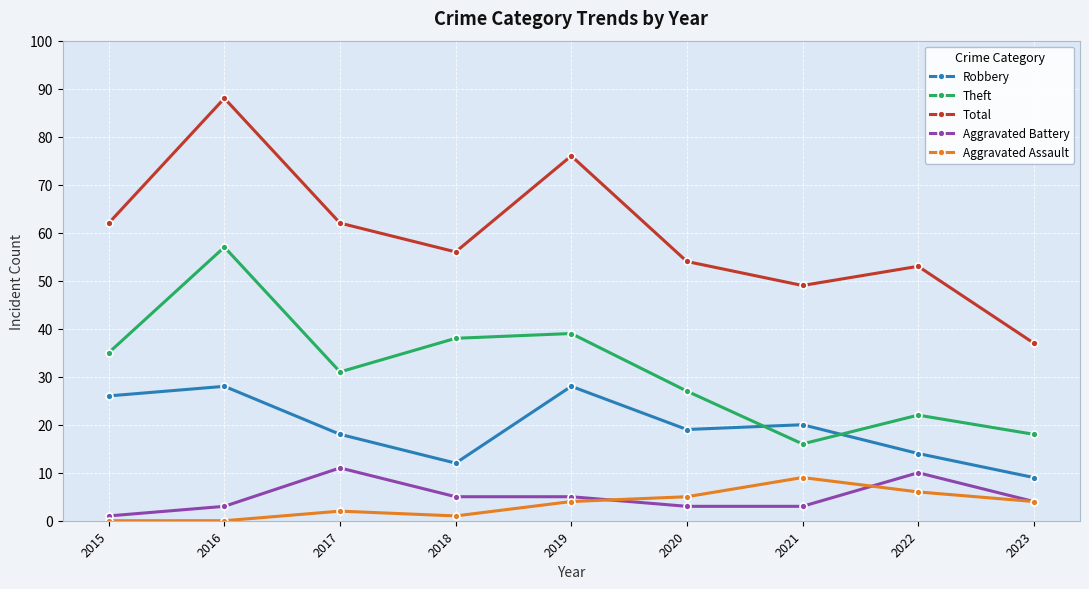

List the series in order of their peak value, lowest first.

Aggravated Assault, Aggravated Battery, Robbery, Theft, Total